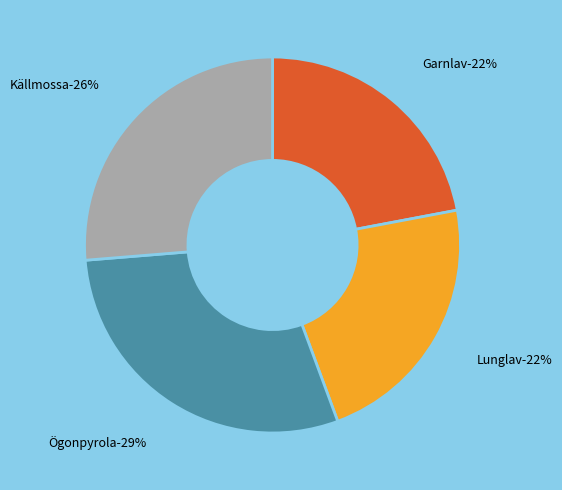

Does Garnlav account for over 50% of the chart?

No